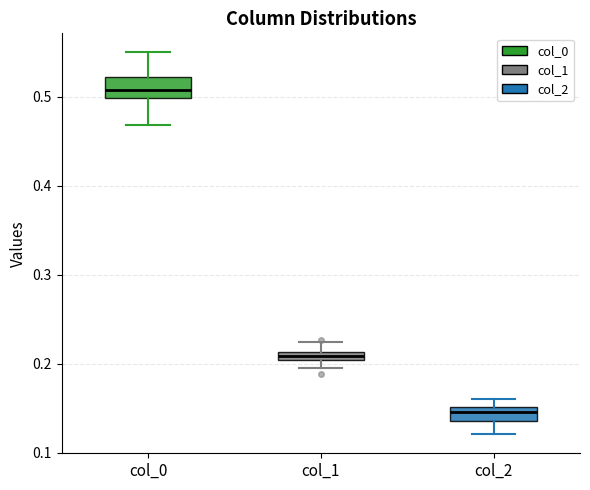

Which box's median line is the highest?

col_0